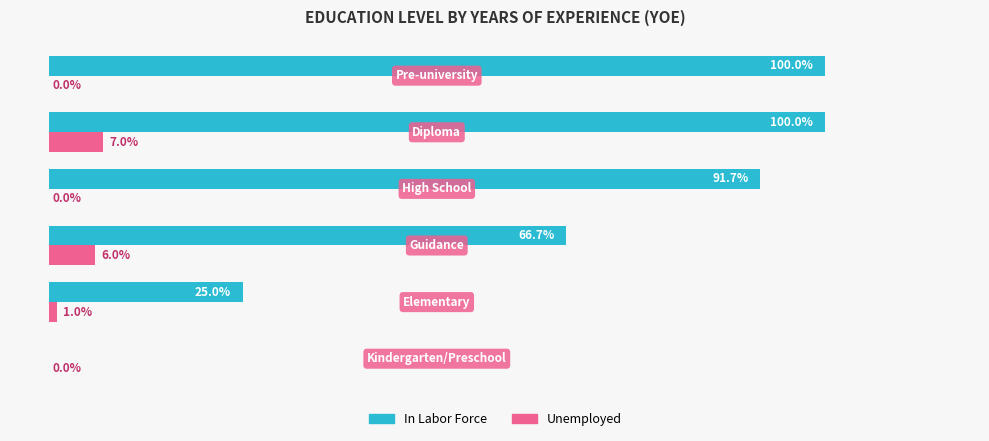

Which series has the largest total across all categories?

In Labor Force